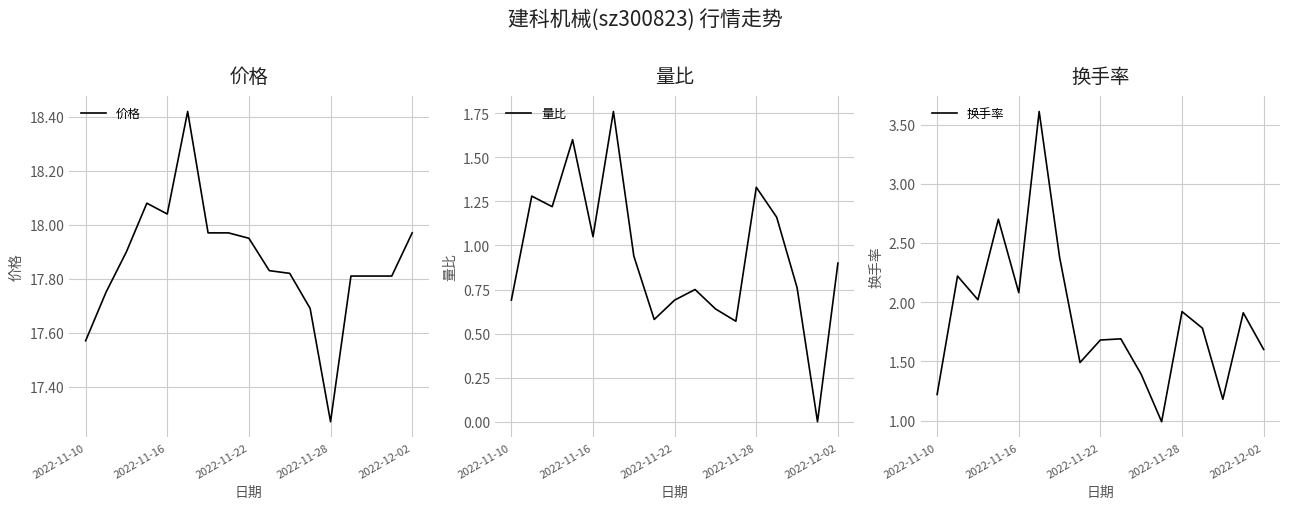

True or false: 换手率 and 量比 cross at least once.

False